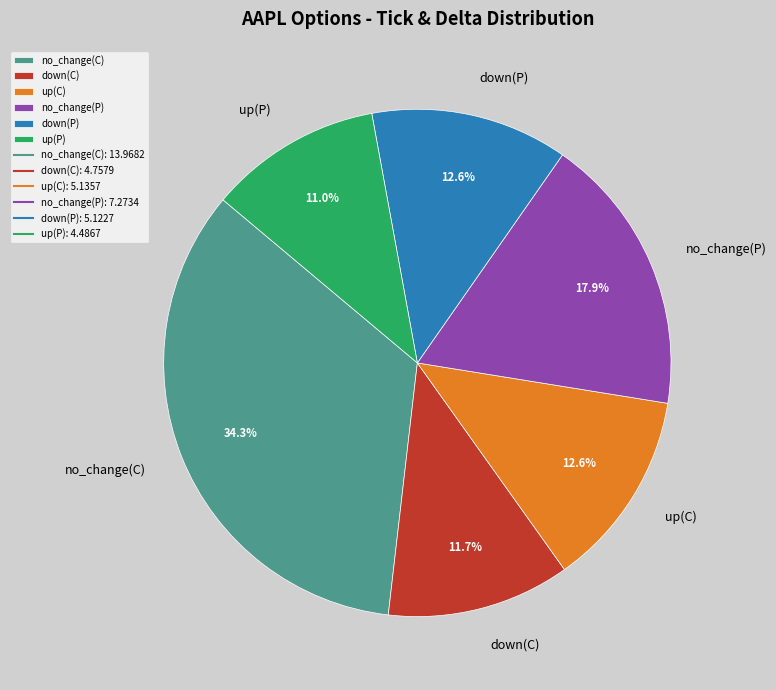

Count the number of slices in the pie.

6